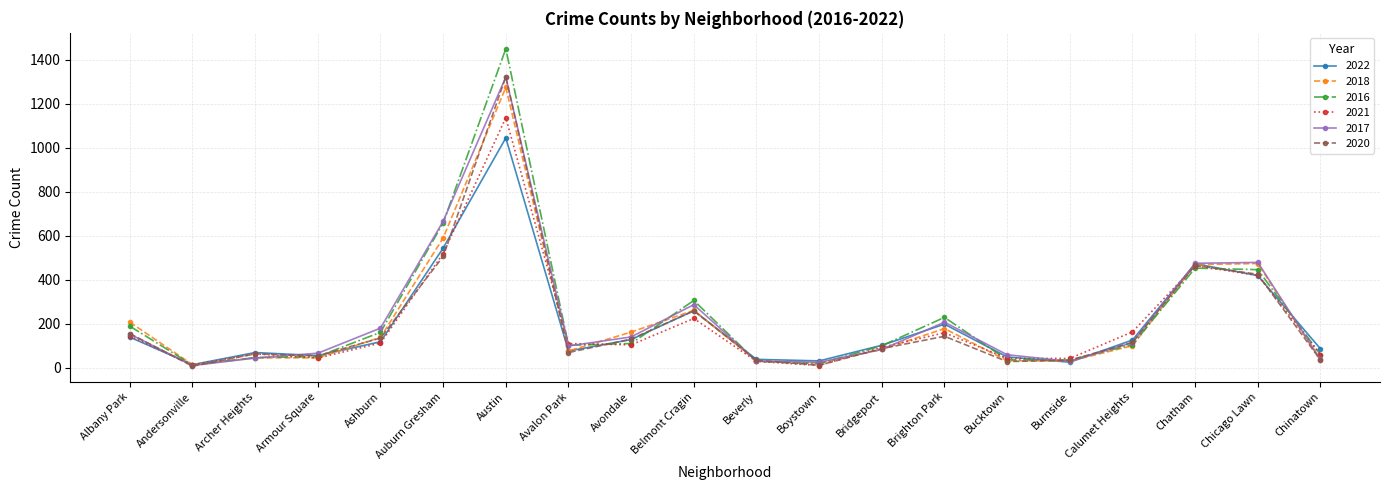

What is the difference between the maximum and minimum values in the 2021 series?

1127